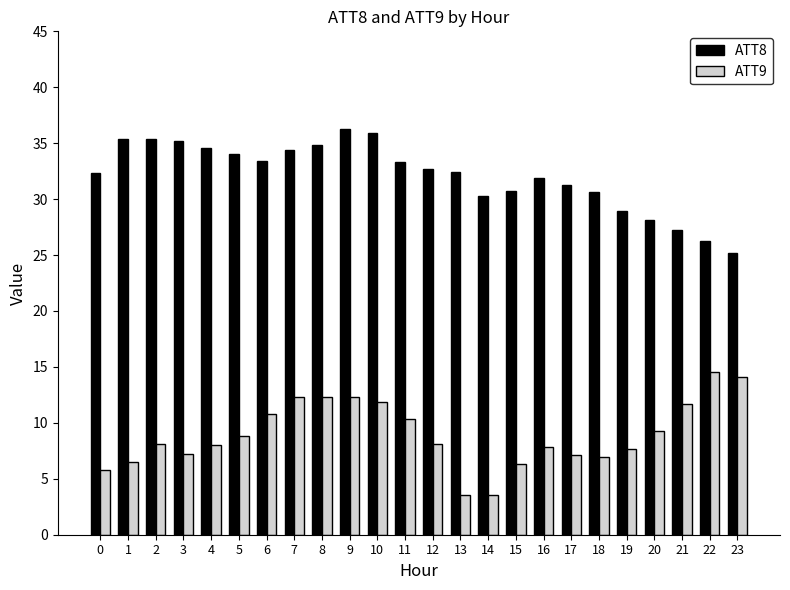

What is the difference between the second highest and second lowest values in the ATT9 series?

10.5